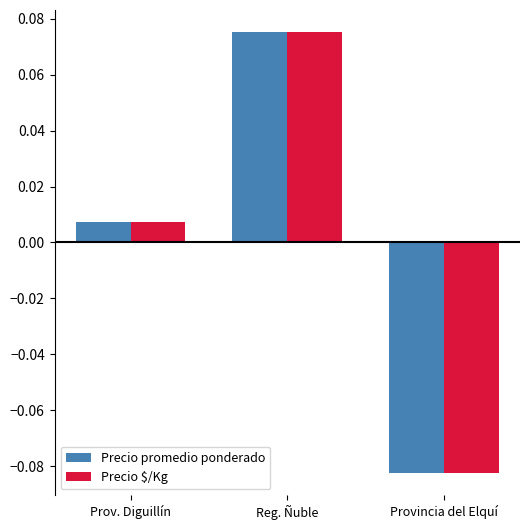

At which label does Precio promedio ponderado reach its peak?

Reg. Ñuble